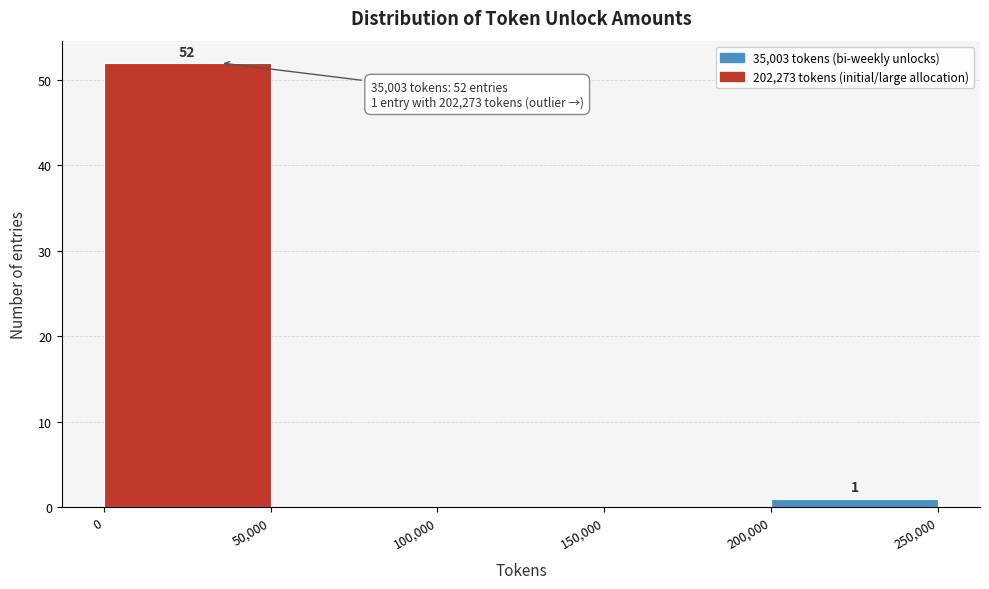

Which range on the x-axis has the tallest bar?

0 to 50,000